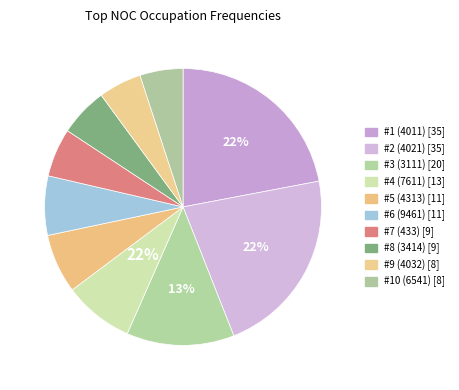

Does #1 (4011) account for over 50% of the chart?

No